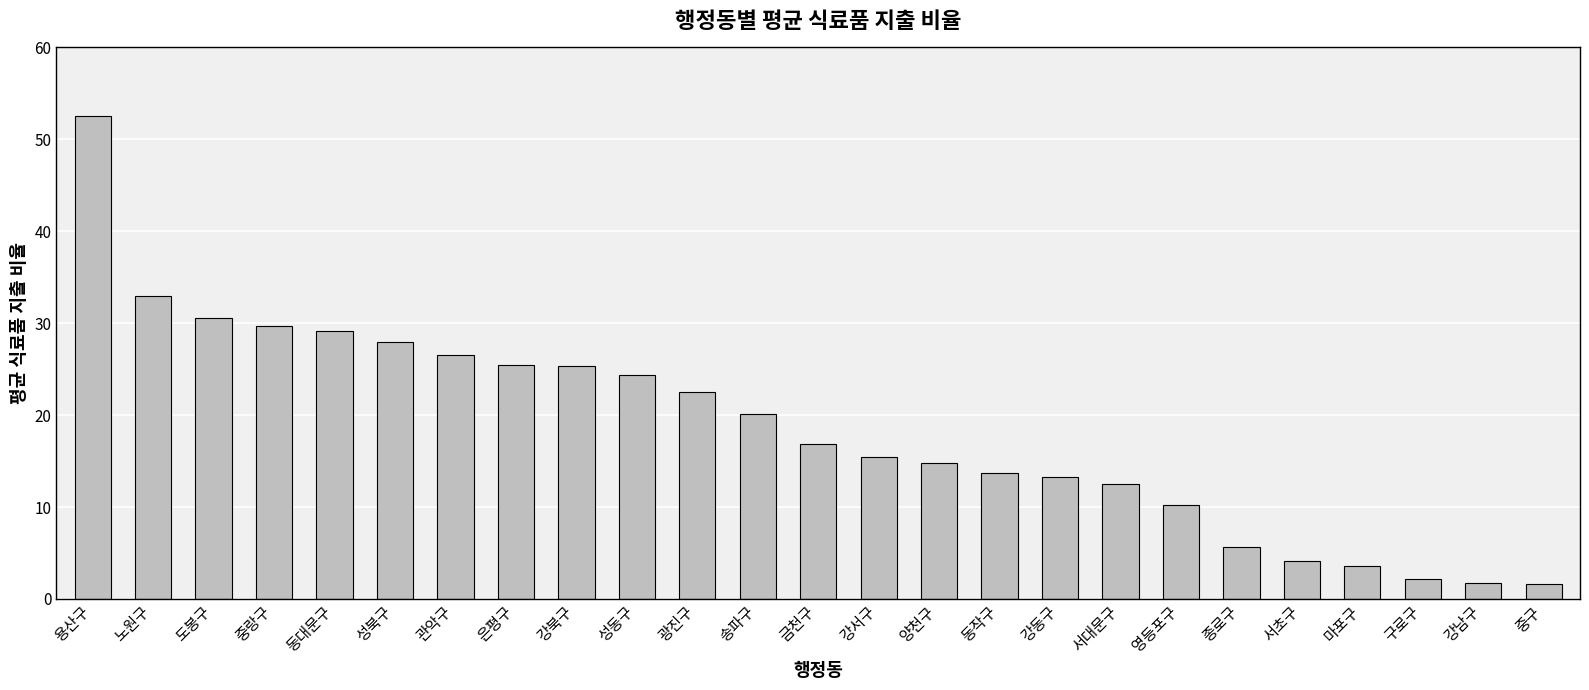

Is it true that the value at 금천구 is 11.1?

False